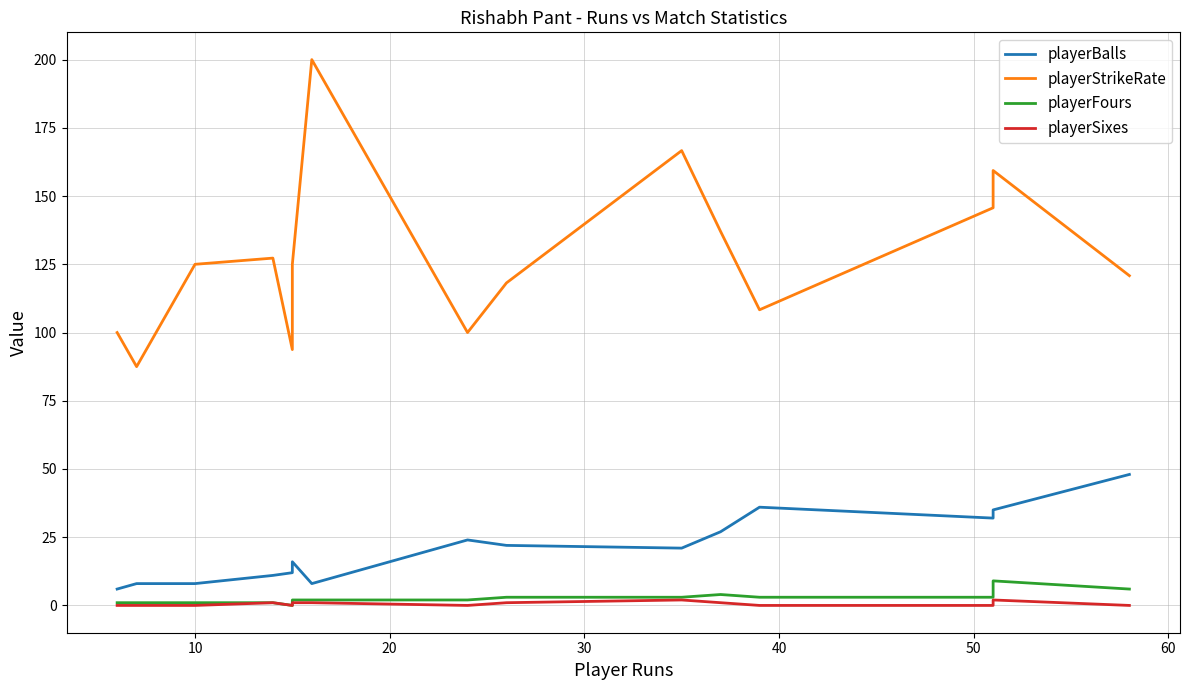

True or false: playerSixes and playerBalls cross at least once.

False